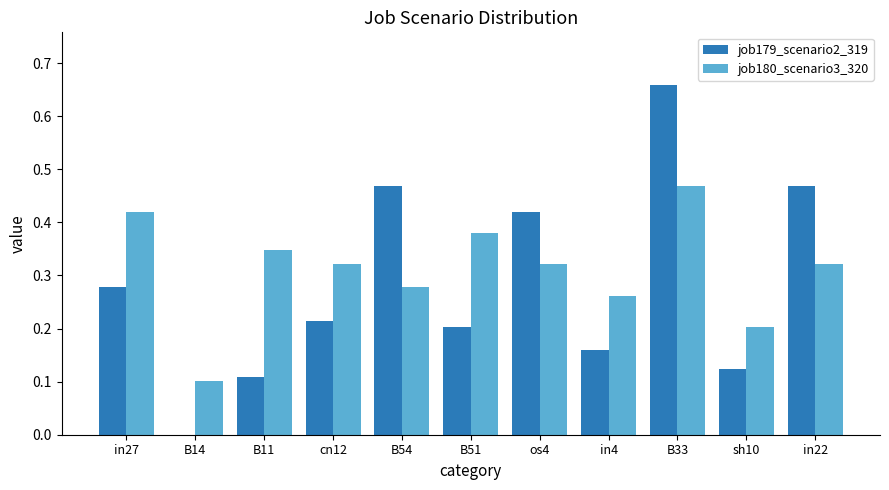

What is the total value across all series at B51?

0.6